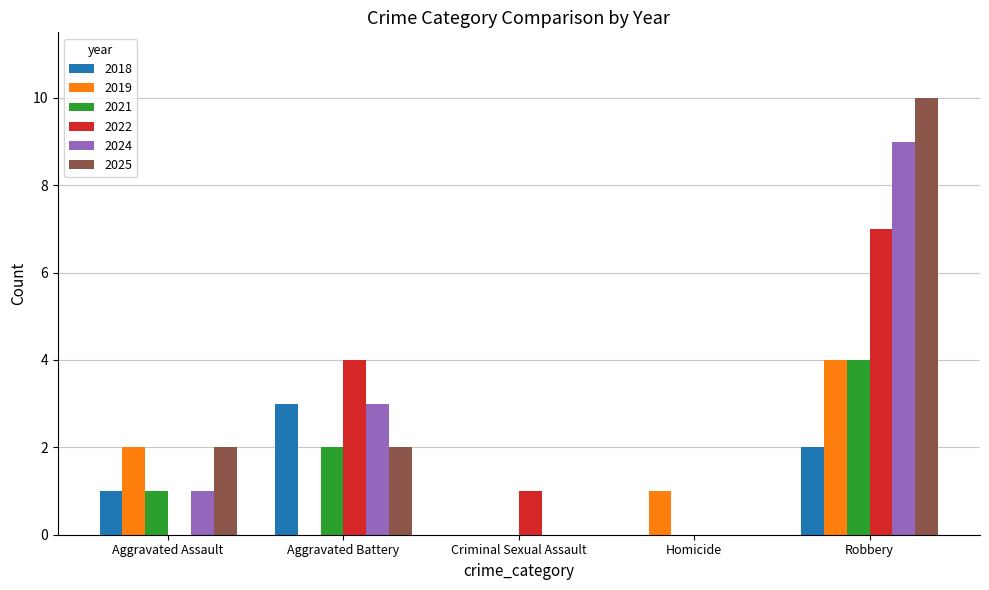

What value does the 2018 series have at Aggravated Assault?

1